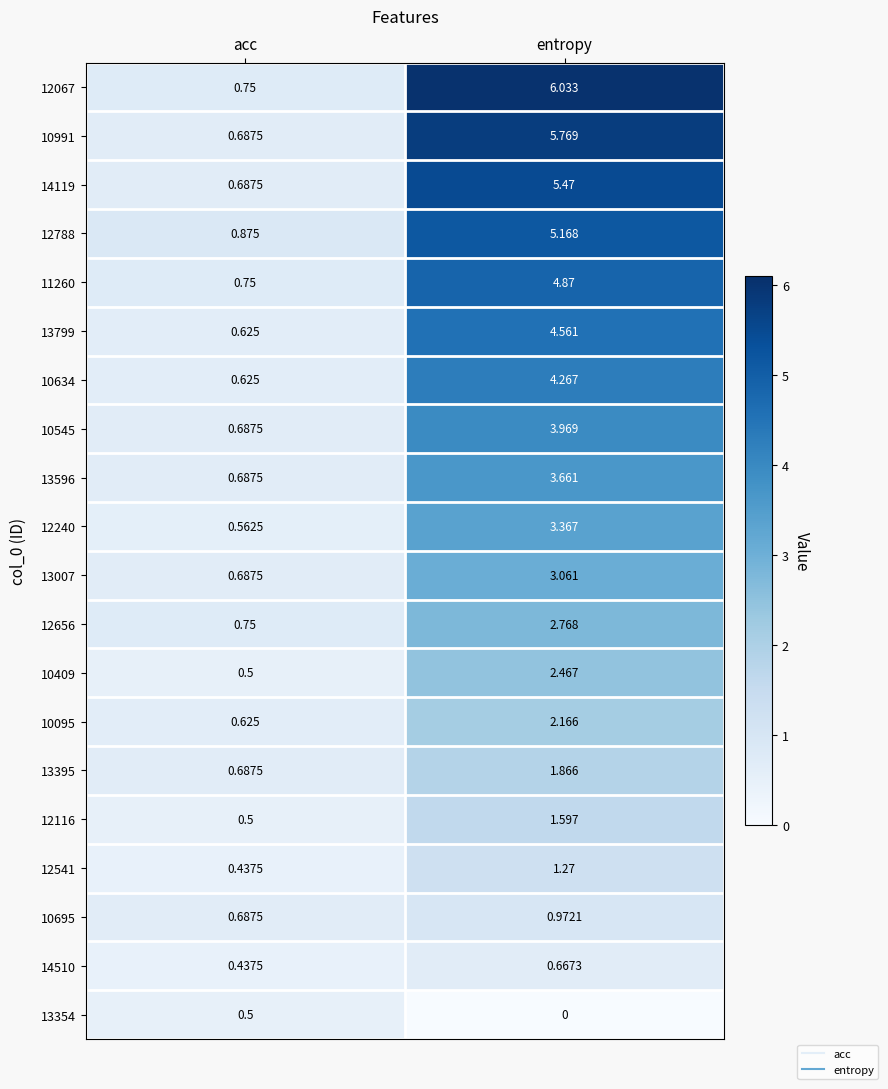

At which label does 12116 reach its peak?

entropy